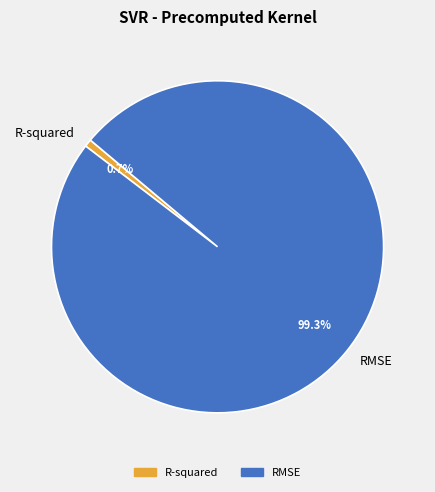

Rank the categories by value from lowest to highest.

R-squared, RMSE